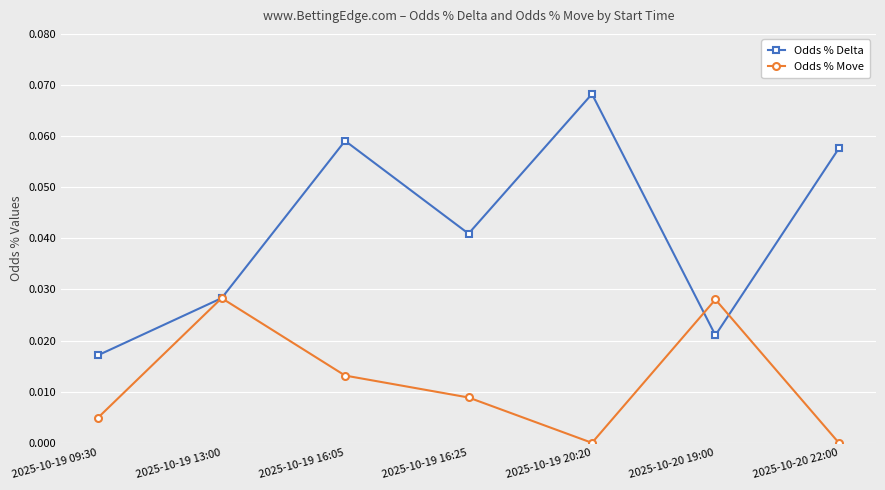

Is it true that Odds % Delta equals 0.0 at 2025-10-20 19:00?

True